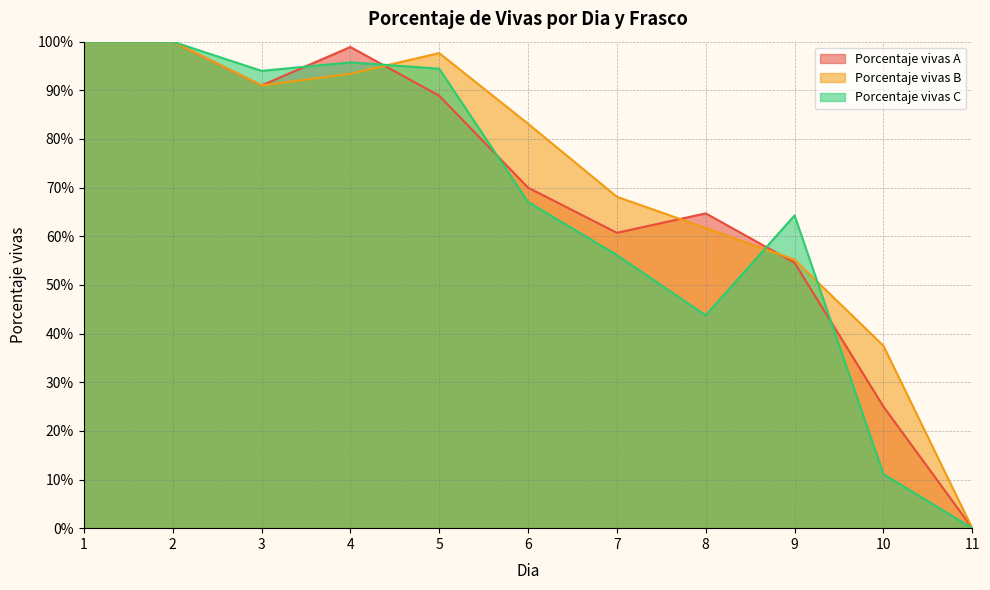

Reading right to left, transcribe all the data shown in this chart.

Porcentaje vivas A: 0.0	25.0	54.5	64.7	60.7	70.0	88.9	98.9	91.0	100.0	100.0
Porcentaje vivas B: 0.0	37.5	55.2	61.7	68.1	83.1	97.6	93.4	91.0	100.0	100.0
Porcentaje vivas C: 0.0	11.1	64.3	43.8	56.1	67.1	94.4	95.7	94.0	100.0	100.0